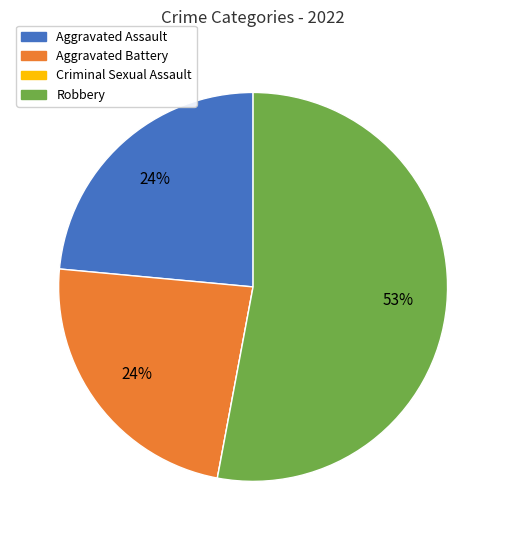

Does Robbery represent more than half of the total?

Yes